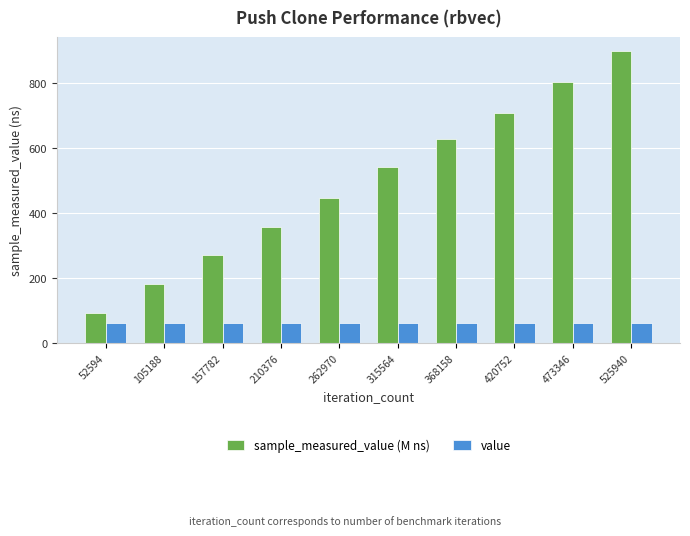

What is the total value across all series at 315564?

603.0